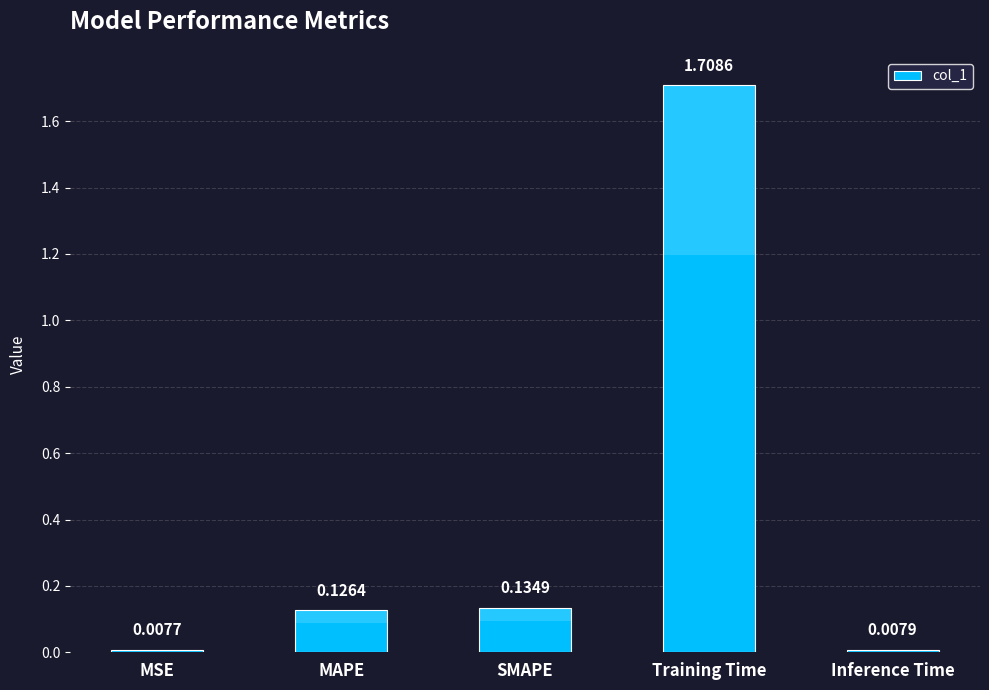

Are the bars grouped side by side (vs. stacked)?

No